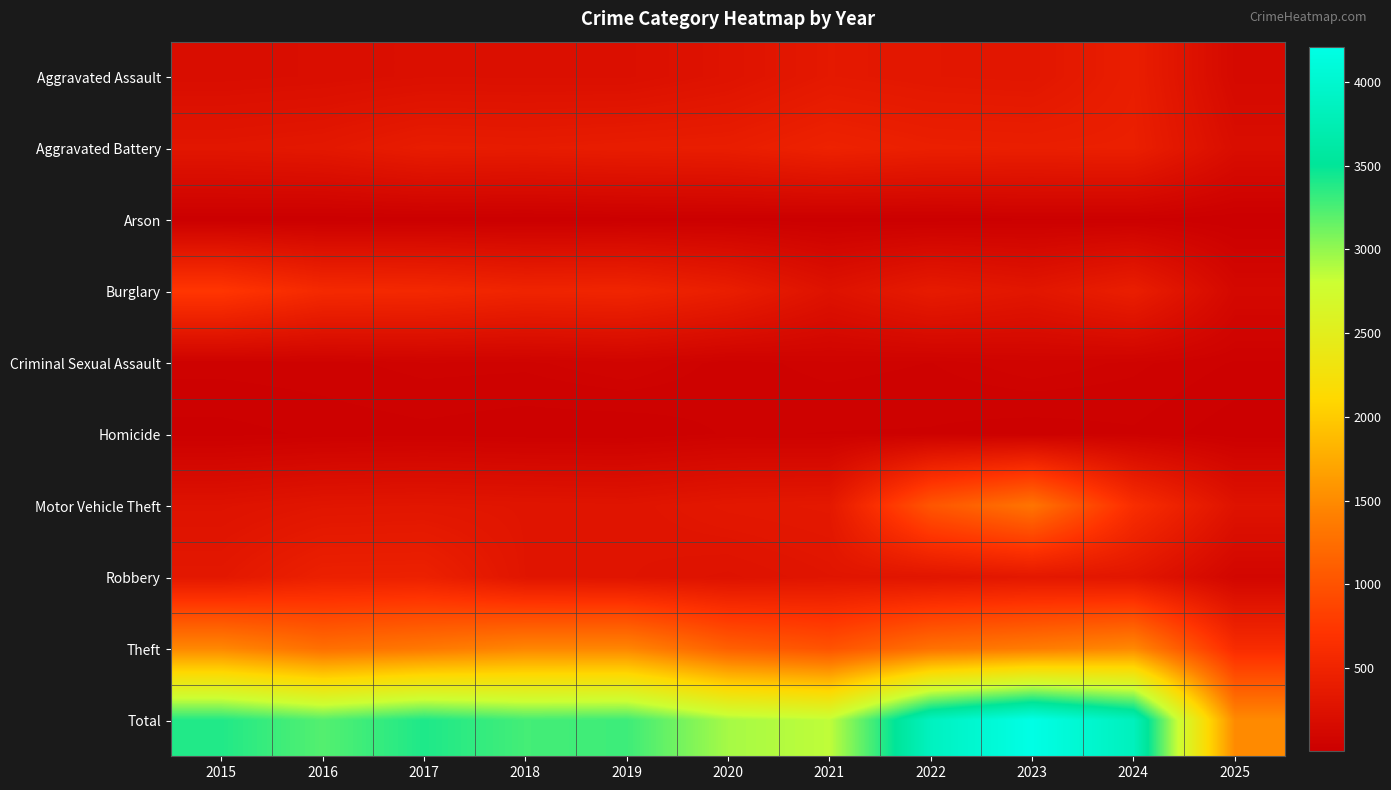

Which series has the largest range (max minus min)?

Total